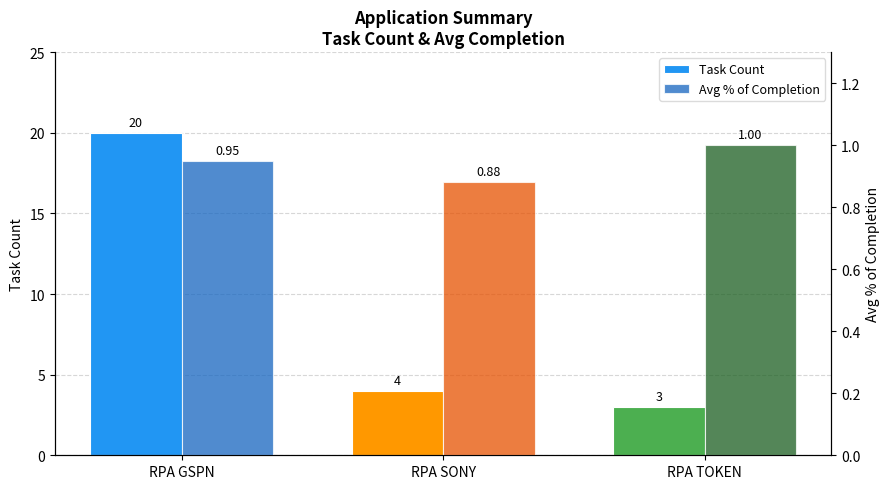

What is the approximate value of Avg % of Completion at RPA TOKEN?

1.0